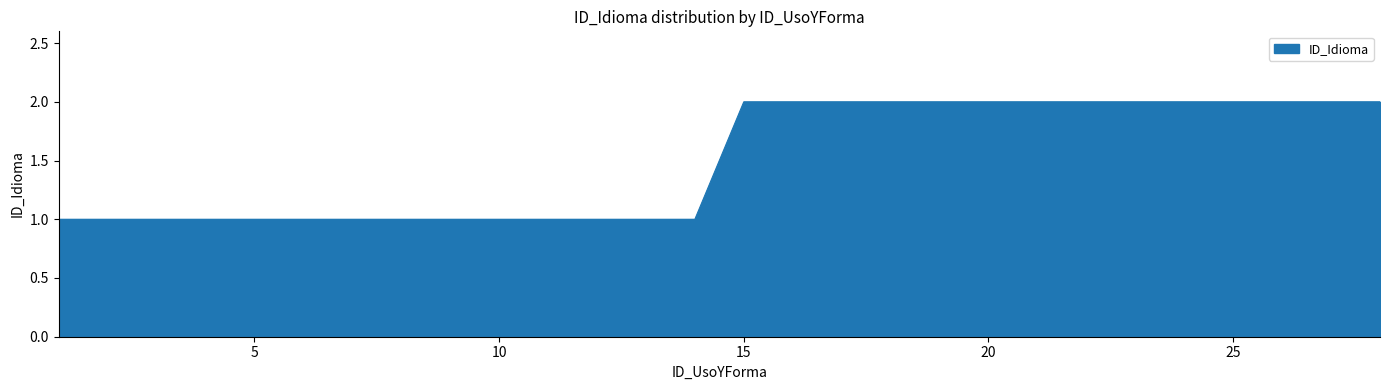

Reading right to left, extract all data points from this chart.

2	2	2	2	2	2	2	2	2	2	2	2	2	2	1	1	1	1	1	1	1	1	1	1	1	1	1	1